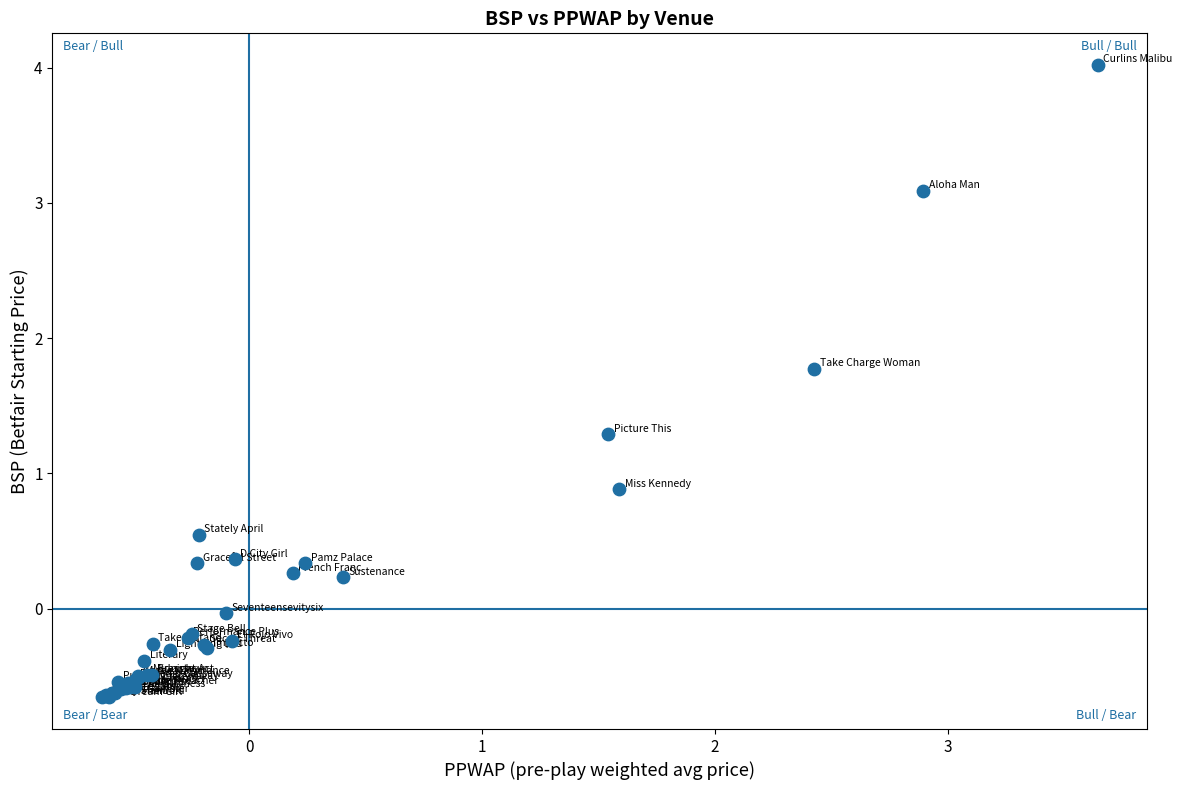

What Y value in the scatter plot is closest to 1?

0.9